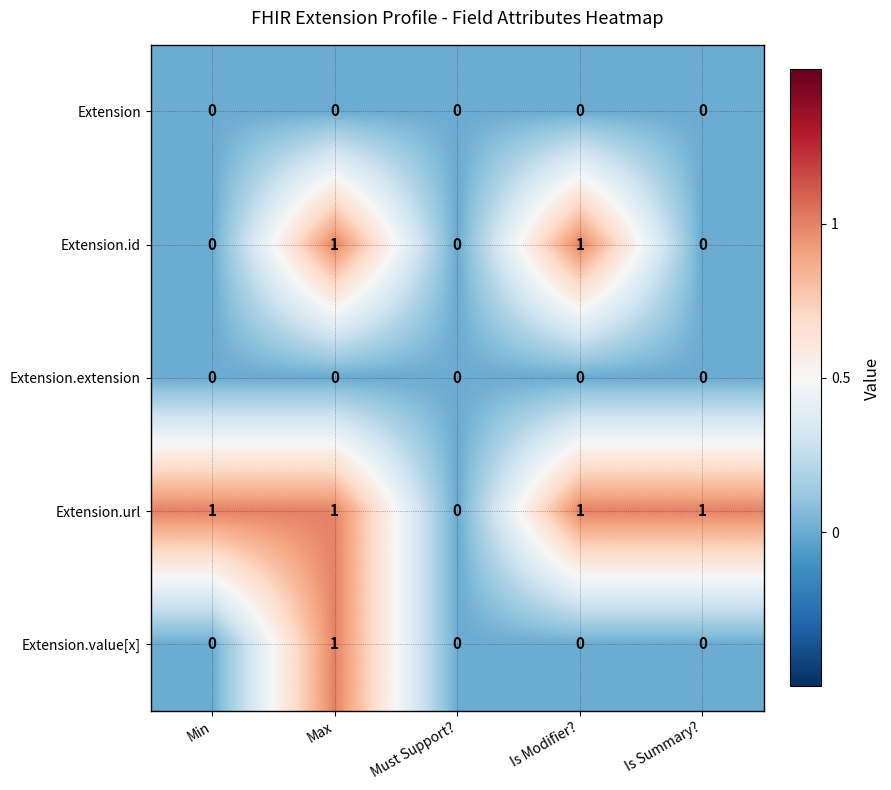

Reading left to right, list all the values displayed in this chart.

Extension: Min=0	Max=0	Must Support?=0	Is Modifier?=0	Is Summary?=0
Extension.id: Min=0	Max=1	Must Support?=0	Is Modifier?=1	Is Summary?=0
Extension.extension: Min=0	Max=0	Must Support?=0	Is Modifier?=0	Is Summary?=0
Extension.url: Min=1	Max=1	Must Support?=0	Is Modifier?=1	Is Summary?=1
Extension.value[x]: Min=0	Max=1	Must Support?=0	Is Modifier?=0	Is Summary?=0